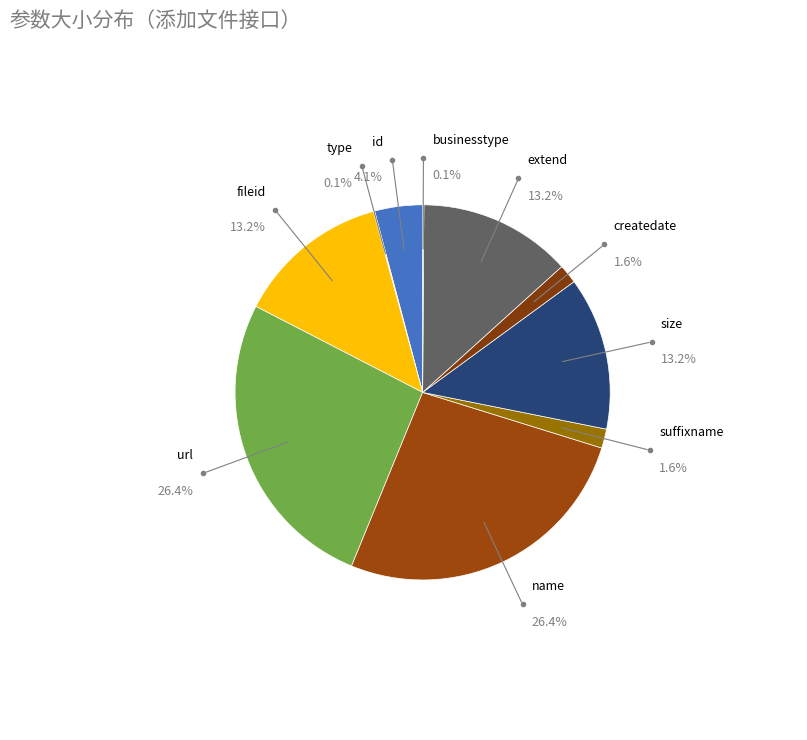

What is the total percentage of suffixname and size?

14.8%